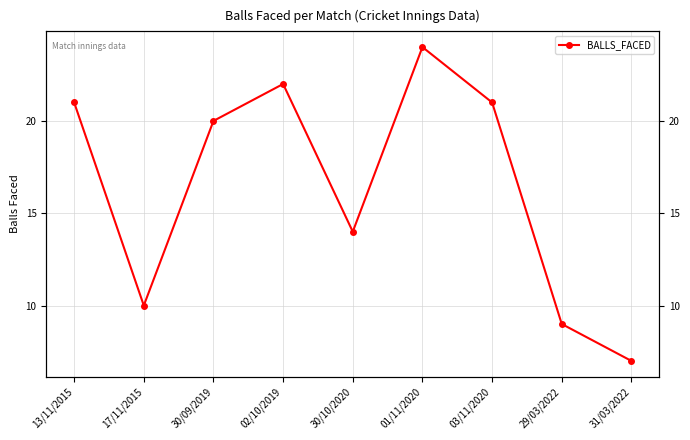

How many values are below 20?

4